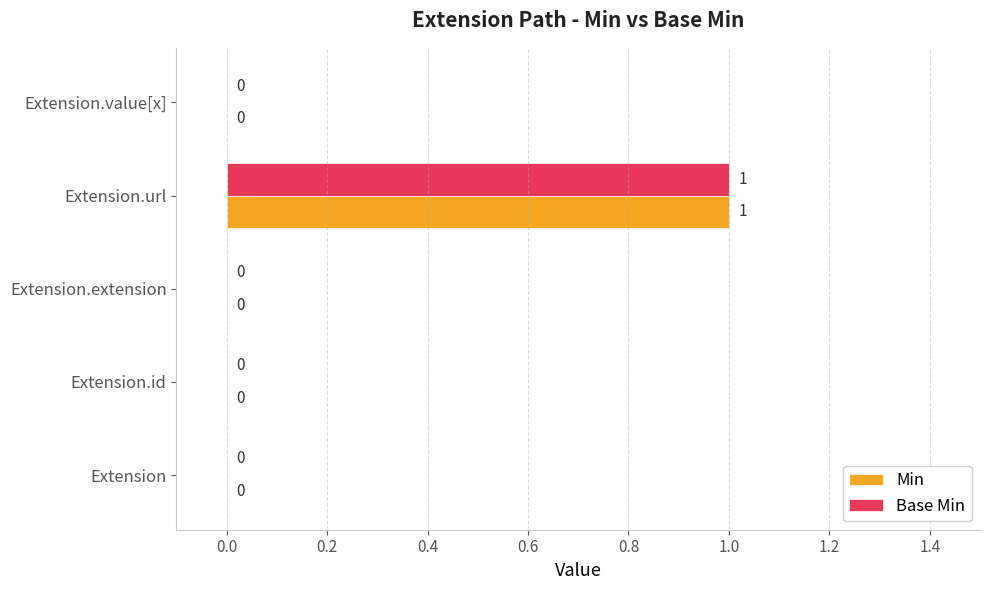

At which category does the chart reach its peak across all series?

Extension.url